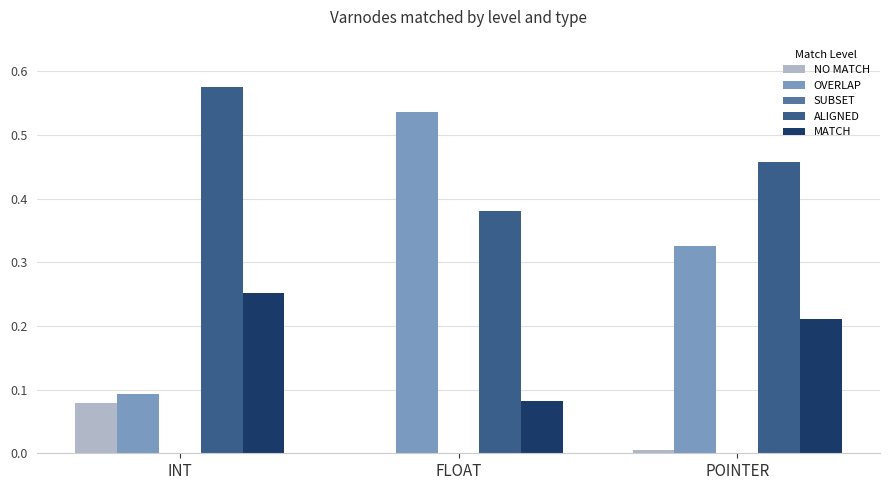

The MATCH series shows 0.0 at FLOAT. True or false?

False